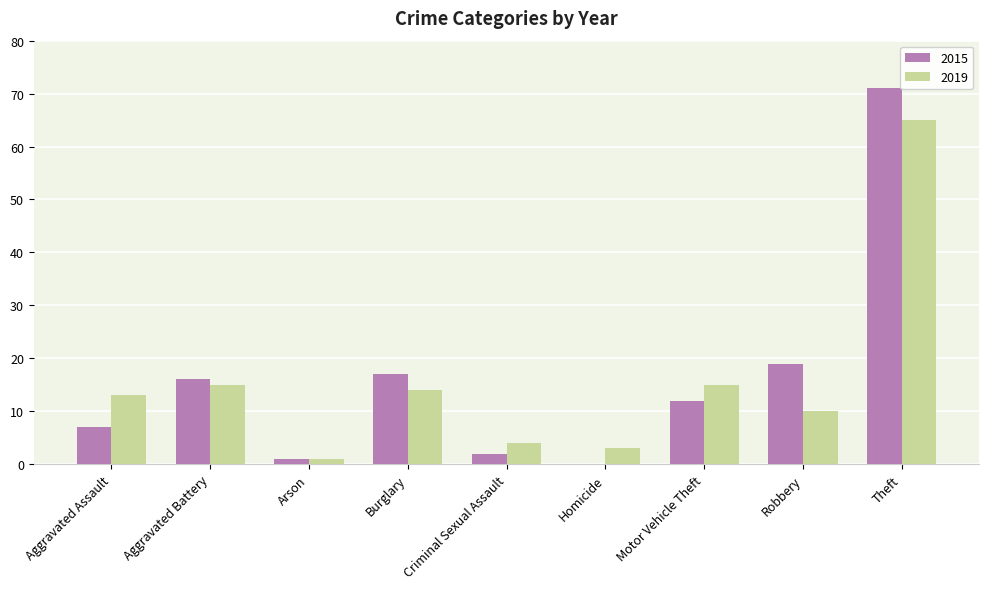

What is the total value across all series at Homicide?

3